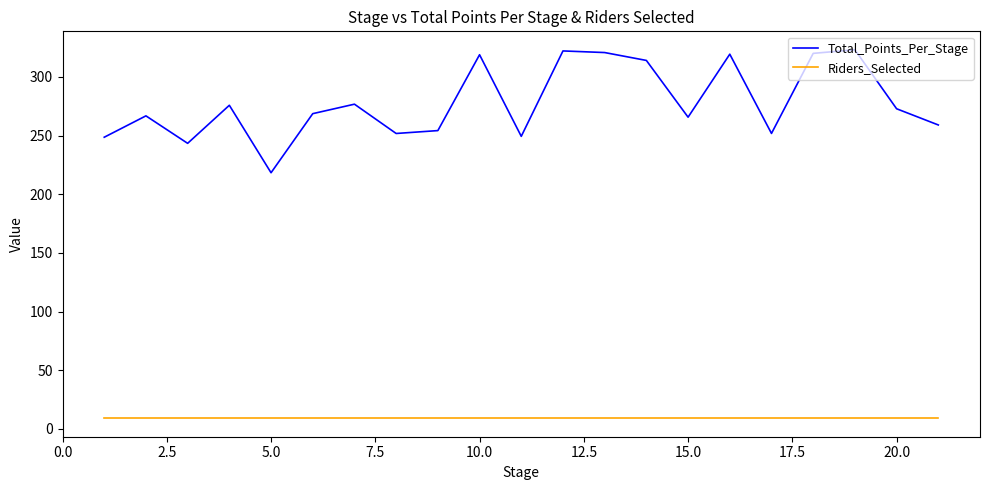

Which series has the largest range (max minus min)?

Total_Points_Per_Stage